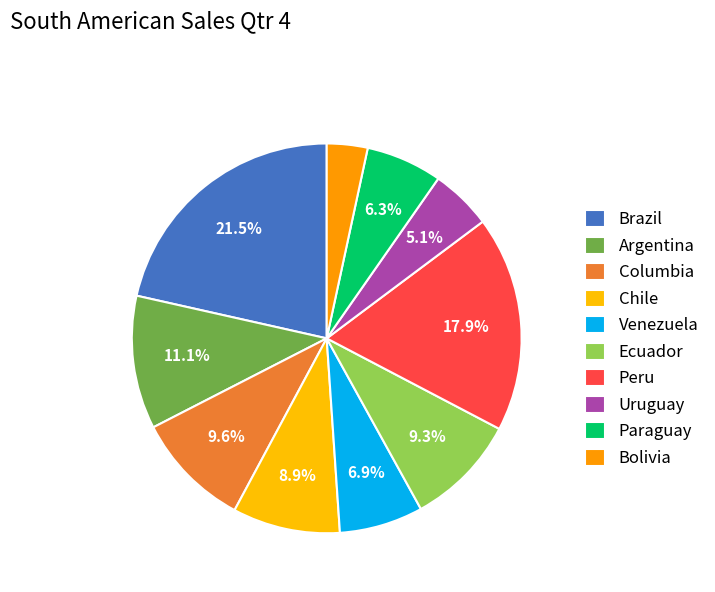

True or false: Peru accounts for 27% of the total.

False